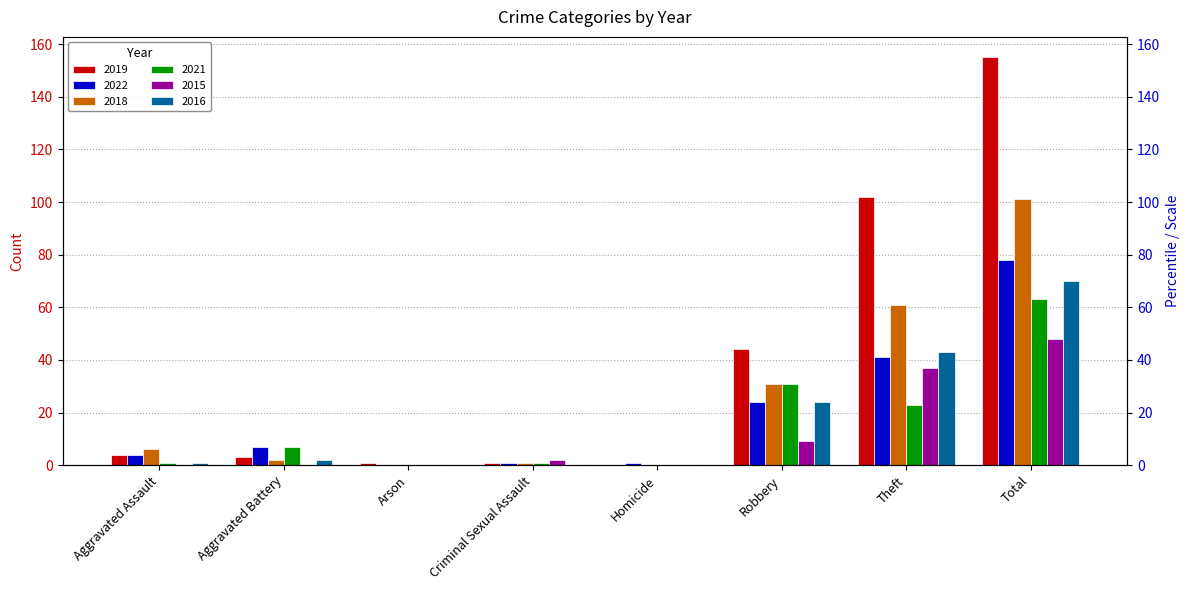

What is the label of the 6th bar from the right?

Arson